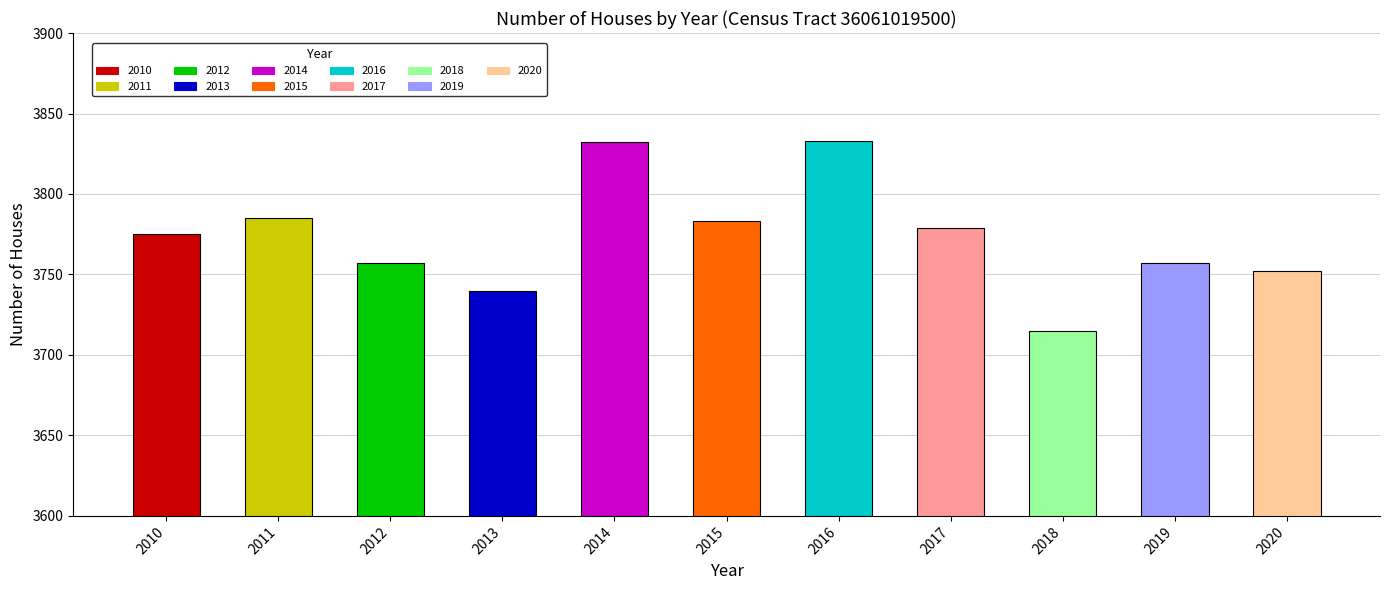

Is it true that the value at 2014 is 3832?

True